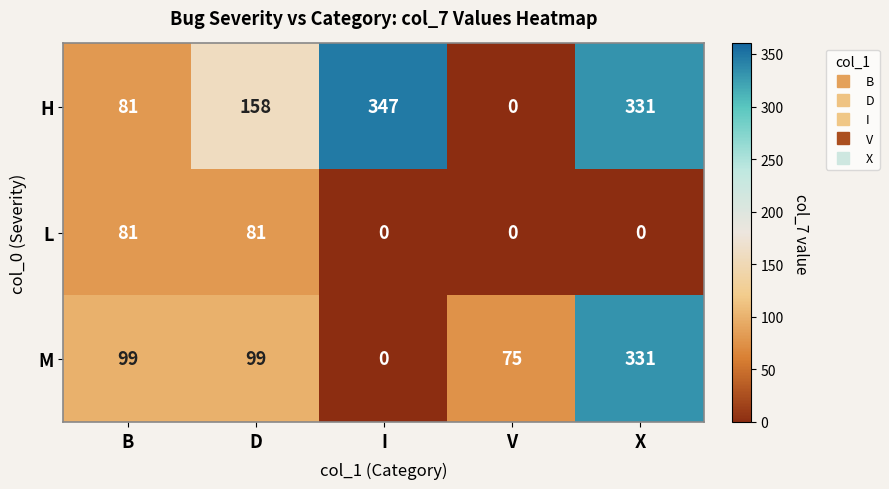

At which category does the chart reach its peak across all series?

I